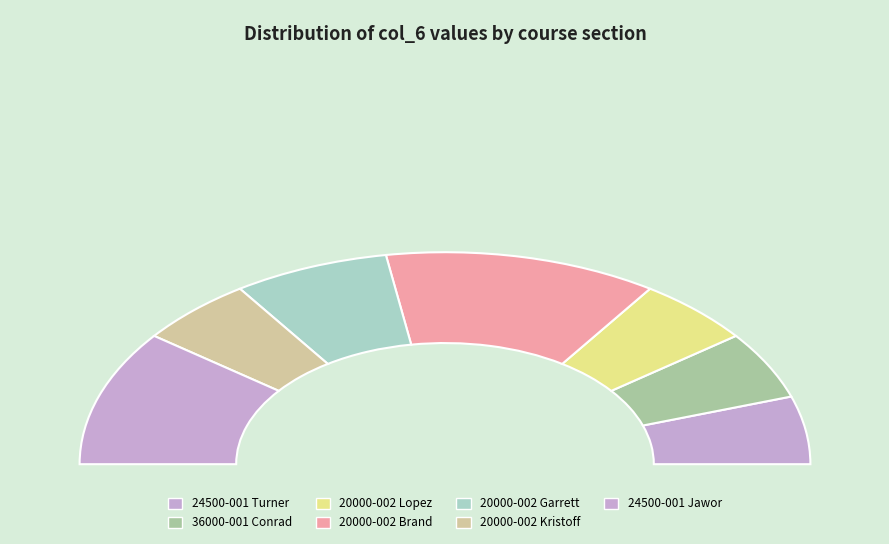

True or false: 24500-001 Jawor accounts for 6% of the total.

False